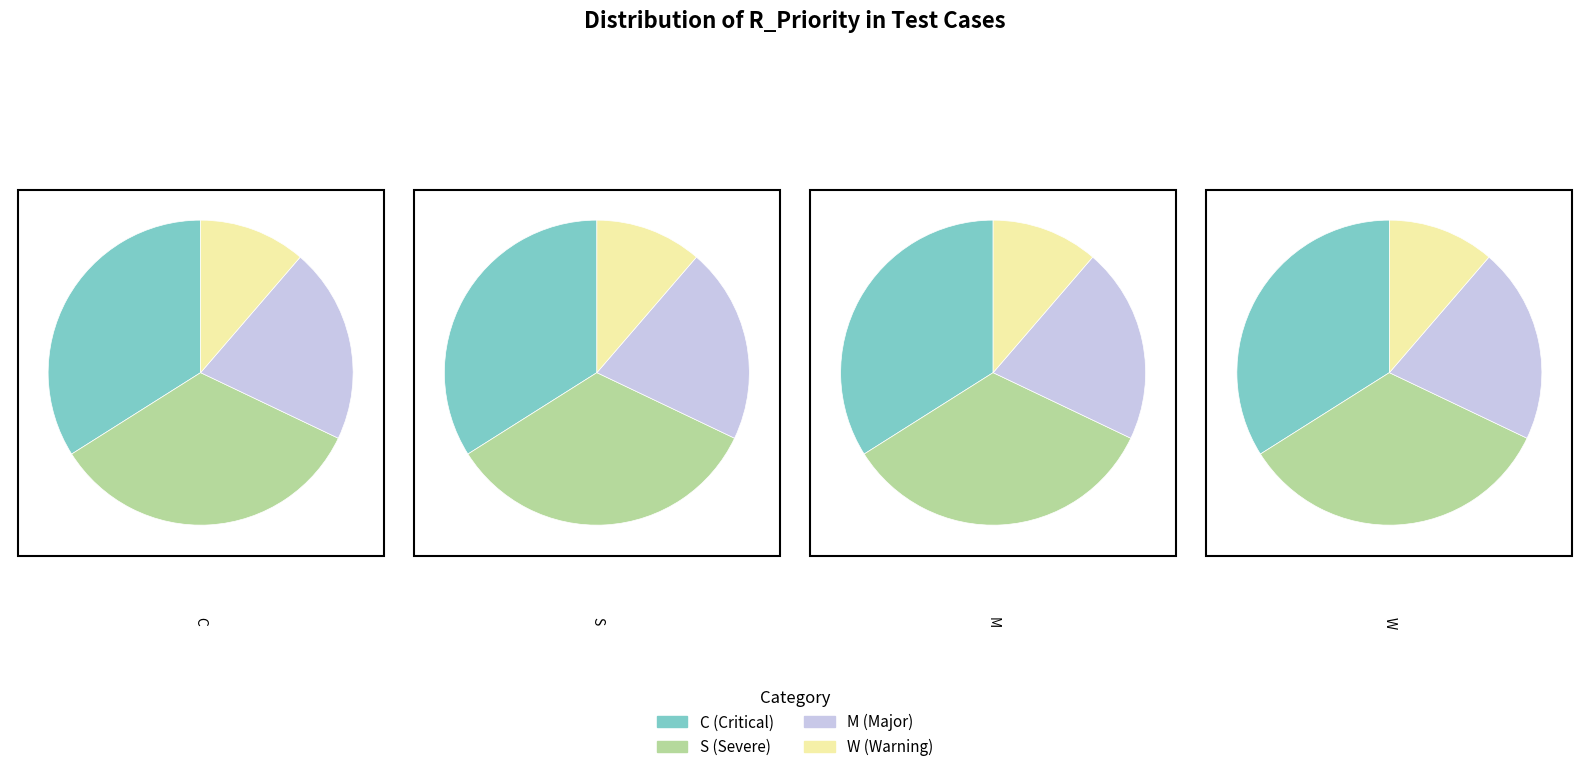

The C slice represents 47% of the pie. True or false?

False